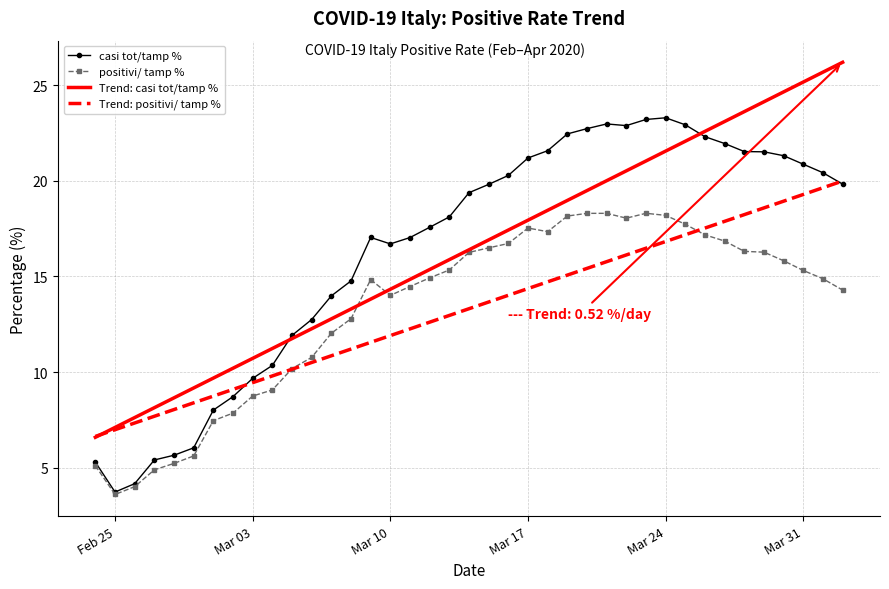

List the series in order of their peak value, highest first.

Trend: casi tot/tamp %, casi tot/tamp %, Trend: positivi/ tamp %, positivi/ tamp %